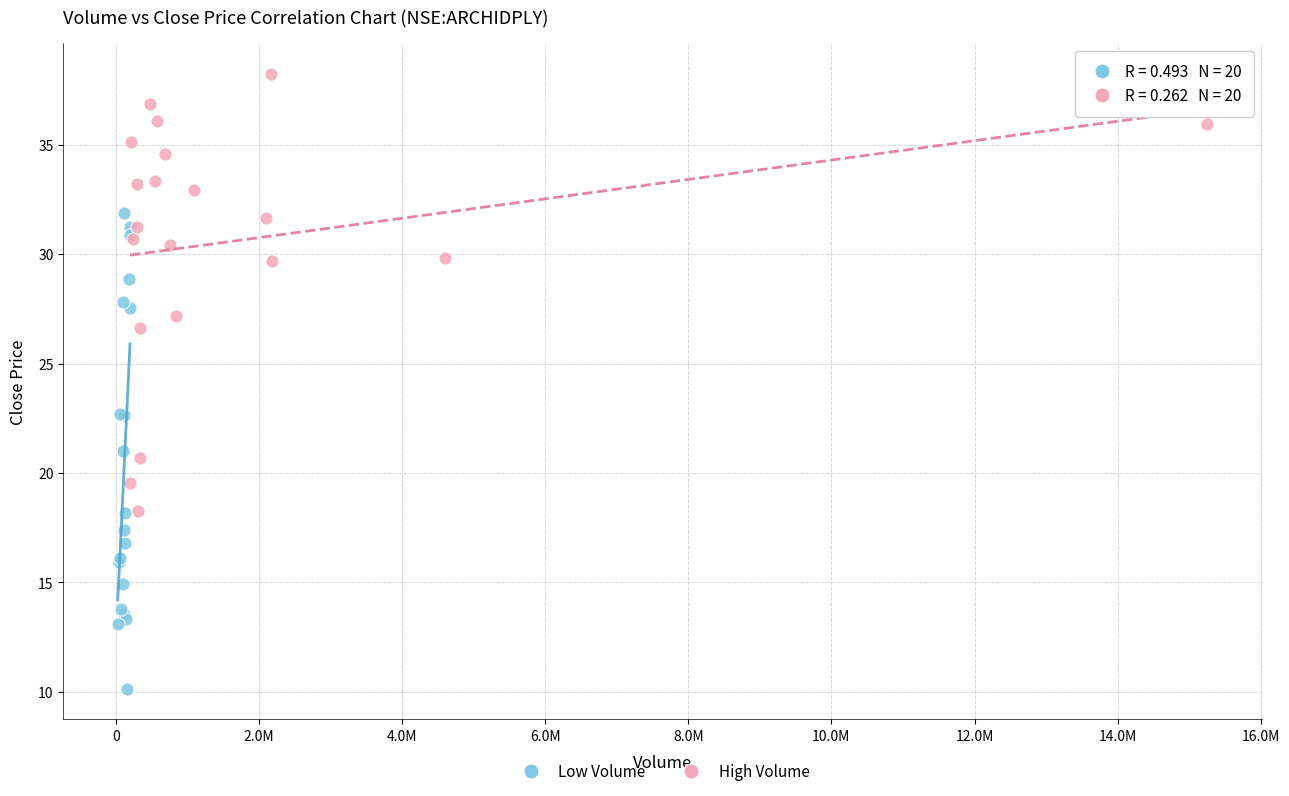

Which series has the widest spread of Y values?

Low Volume